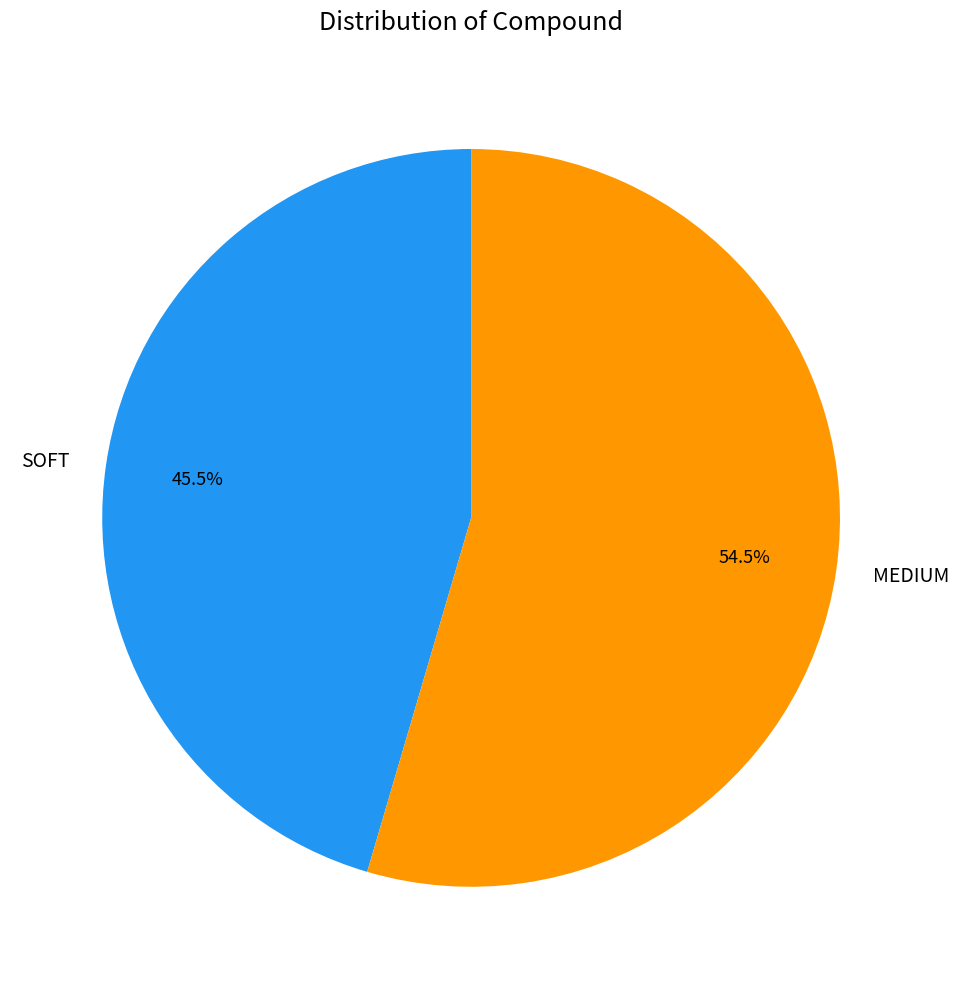

To the nearest percent, what is the average slice percentage?

50%